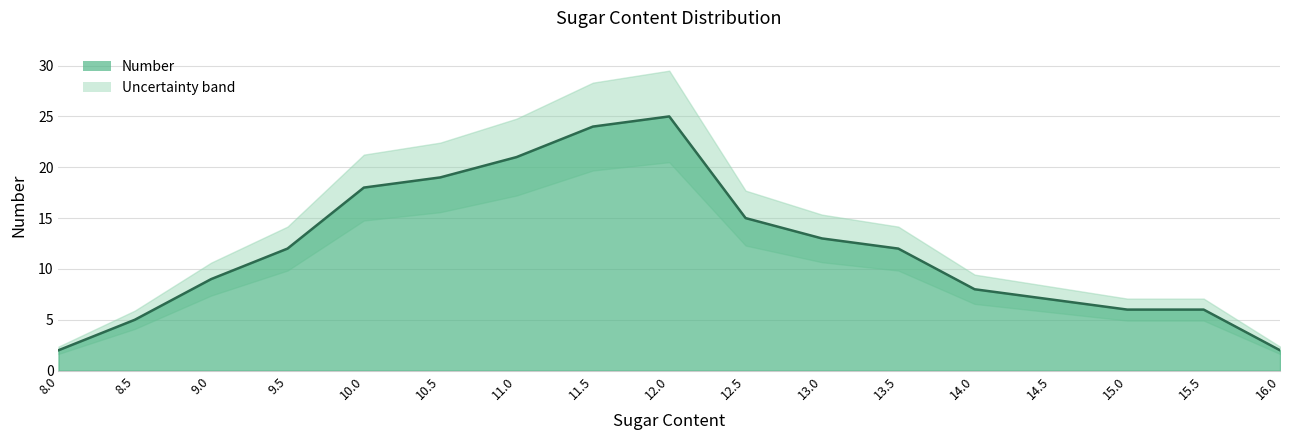

Which has a higher value, 15.5 or 12.5?

12.5